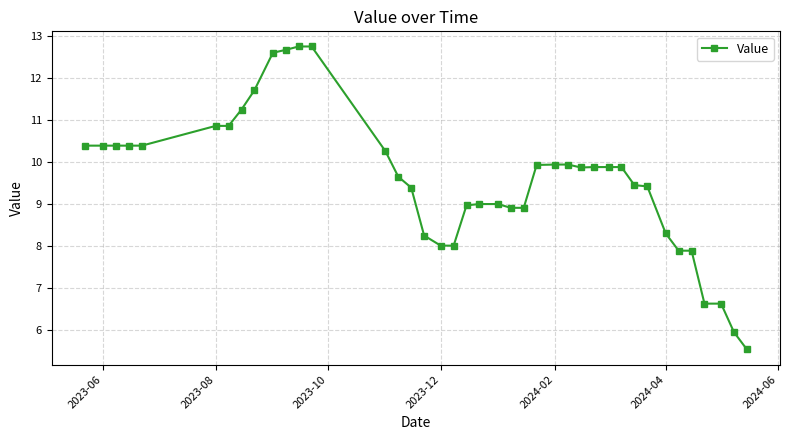

What is the value of the 37th point from the left?

6.6